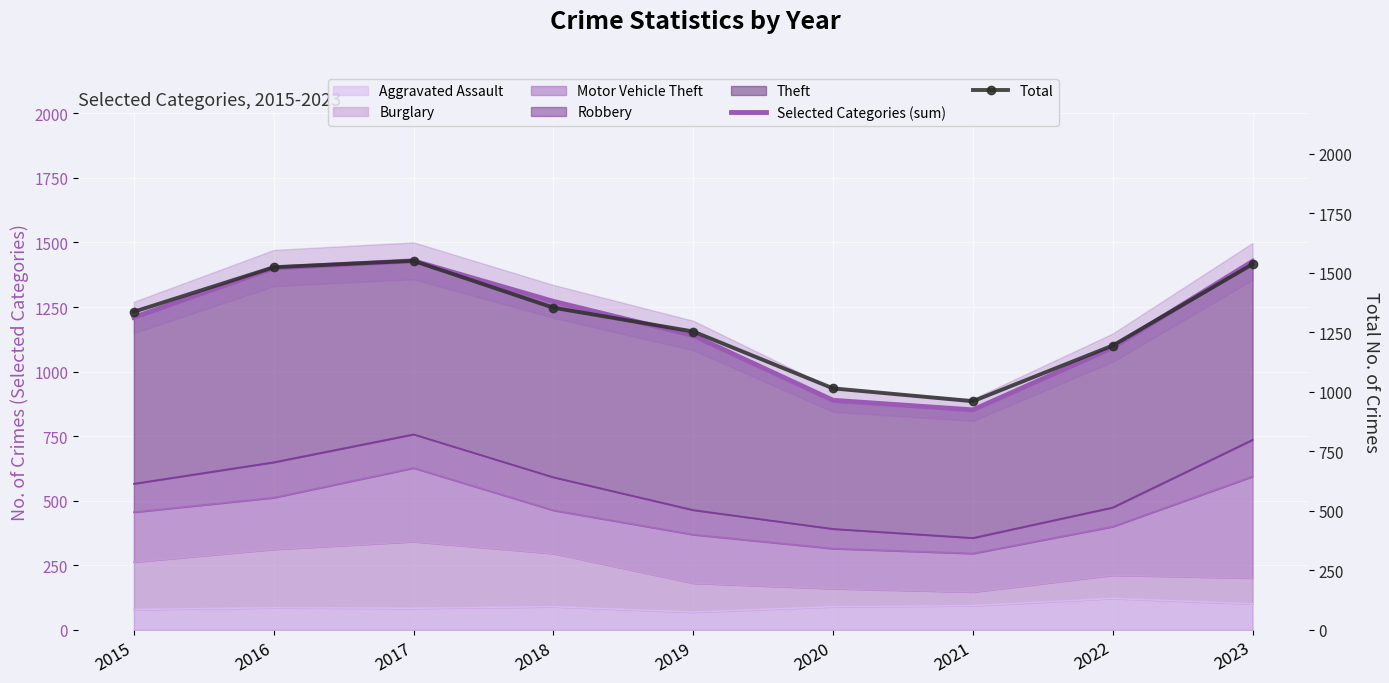

Which has a higher value, 2016 or 2020?

2016